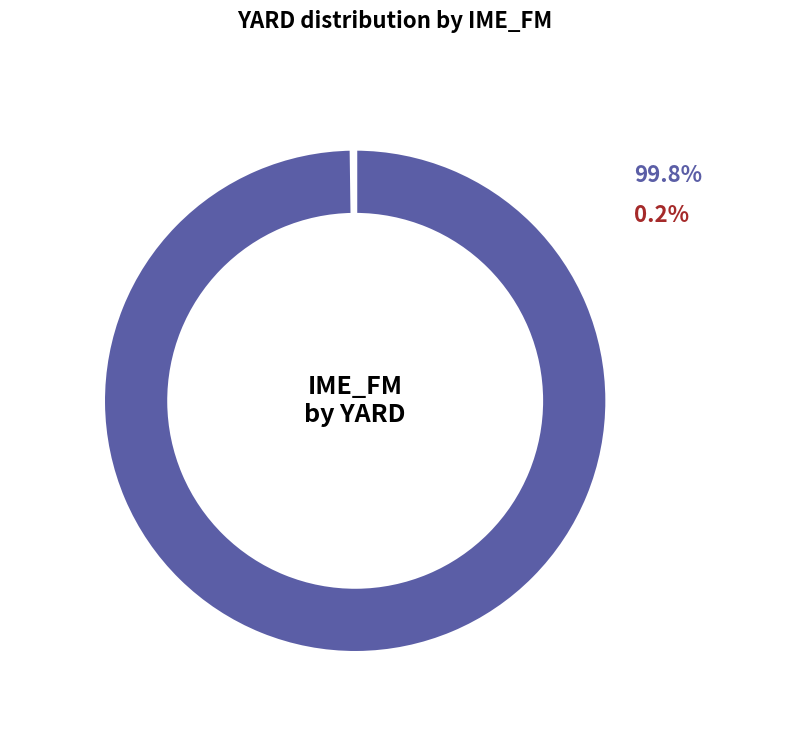

Which slice is the largest?

Costanera